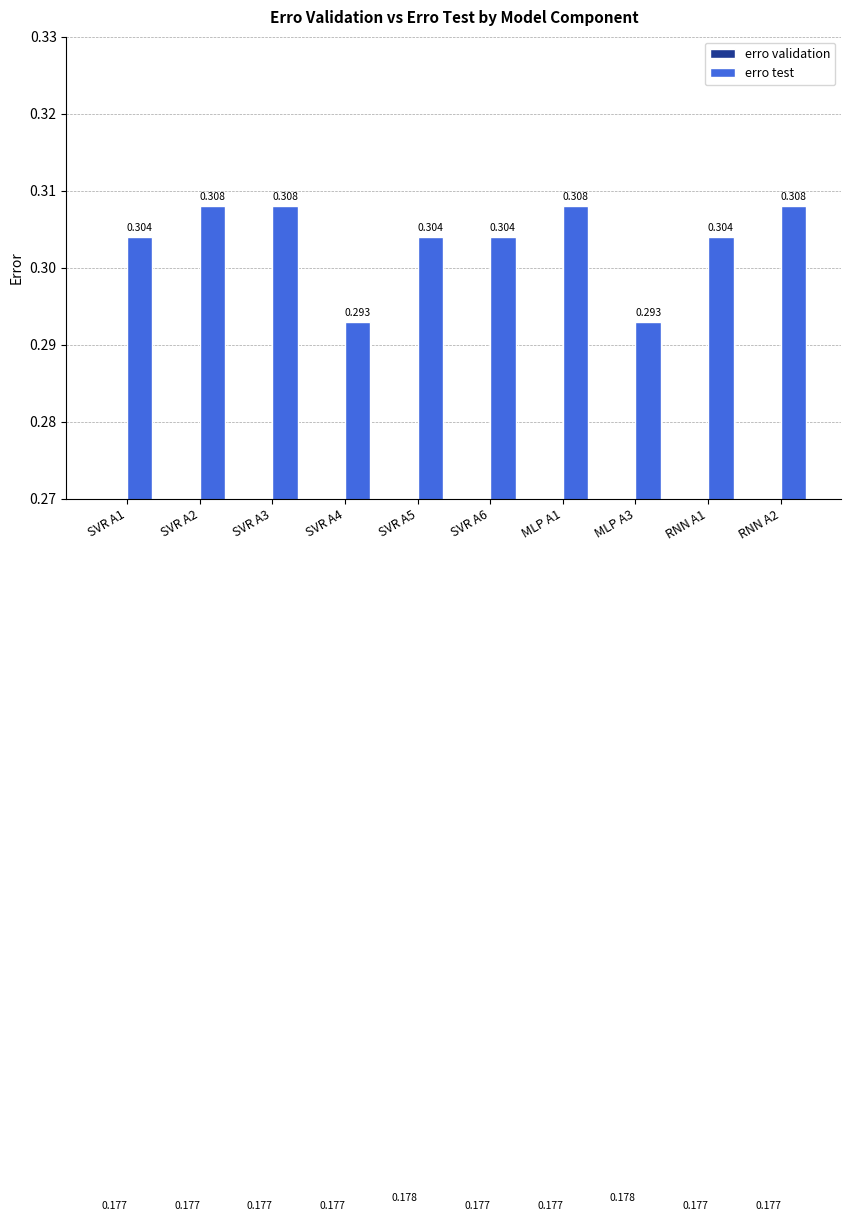

The erro validation series shows 0.0 at SVR A1. True or false?

False